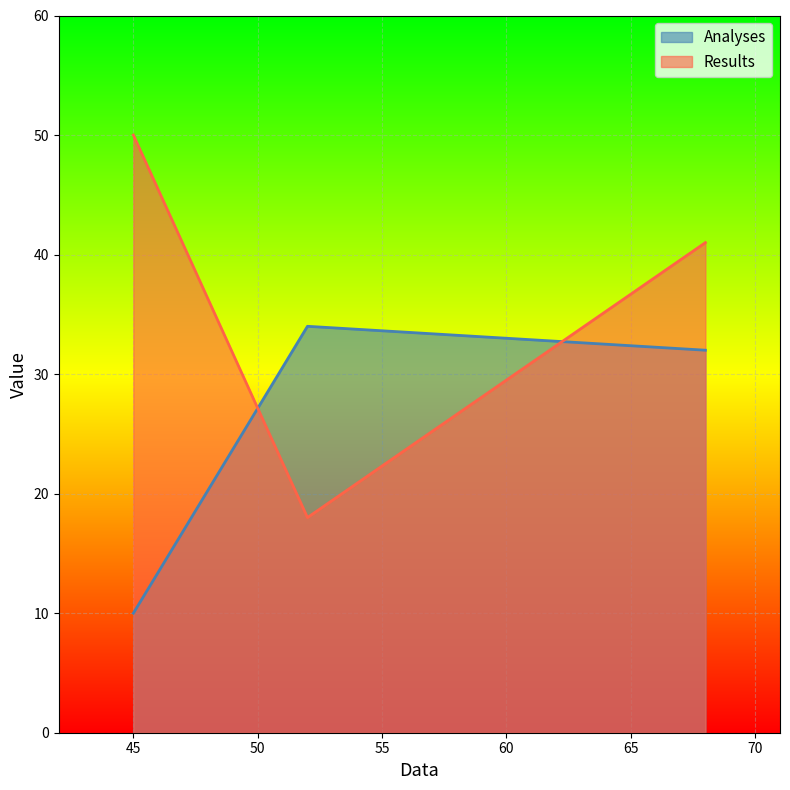

What is the spread (max minus min) of values at 45?

40